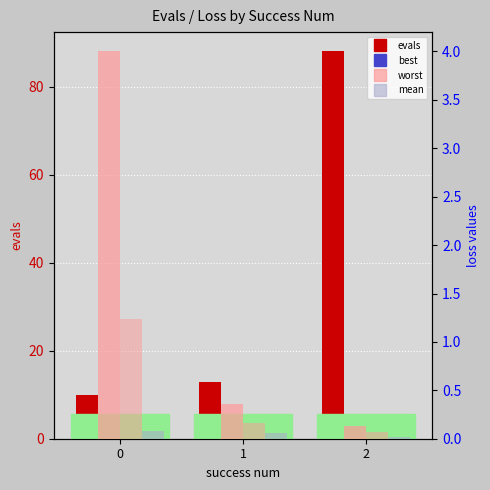

Reading right to left, list all the values displayed in this chart.

evals: 2=88.0	1=13.0	0=10.0
worst: 2=0.1	1=0.4	0=4.0
mean: 2=0.1	1=0.2	0=1.2
best: 2=0.0	1=0.1	0=0.1